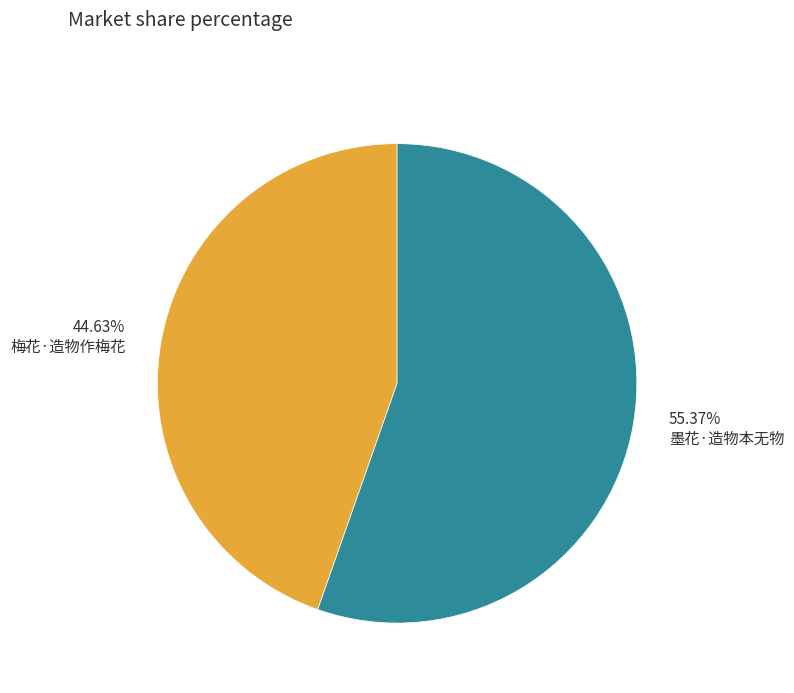

What percentage do 墨花·造物本无物 and 梅花·造物作梅花 together represent?

100.0%